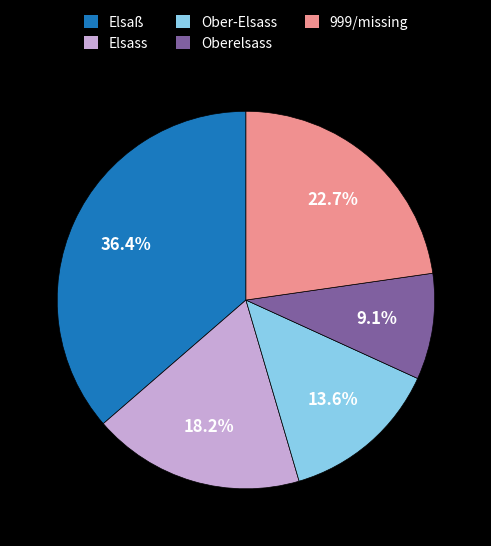

Count the number of slices in the pie.

5